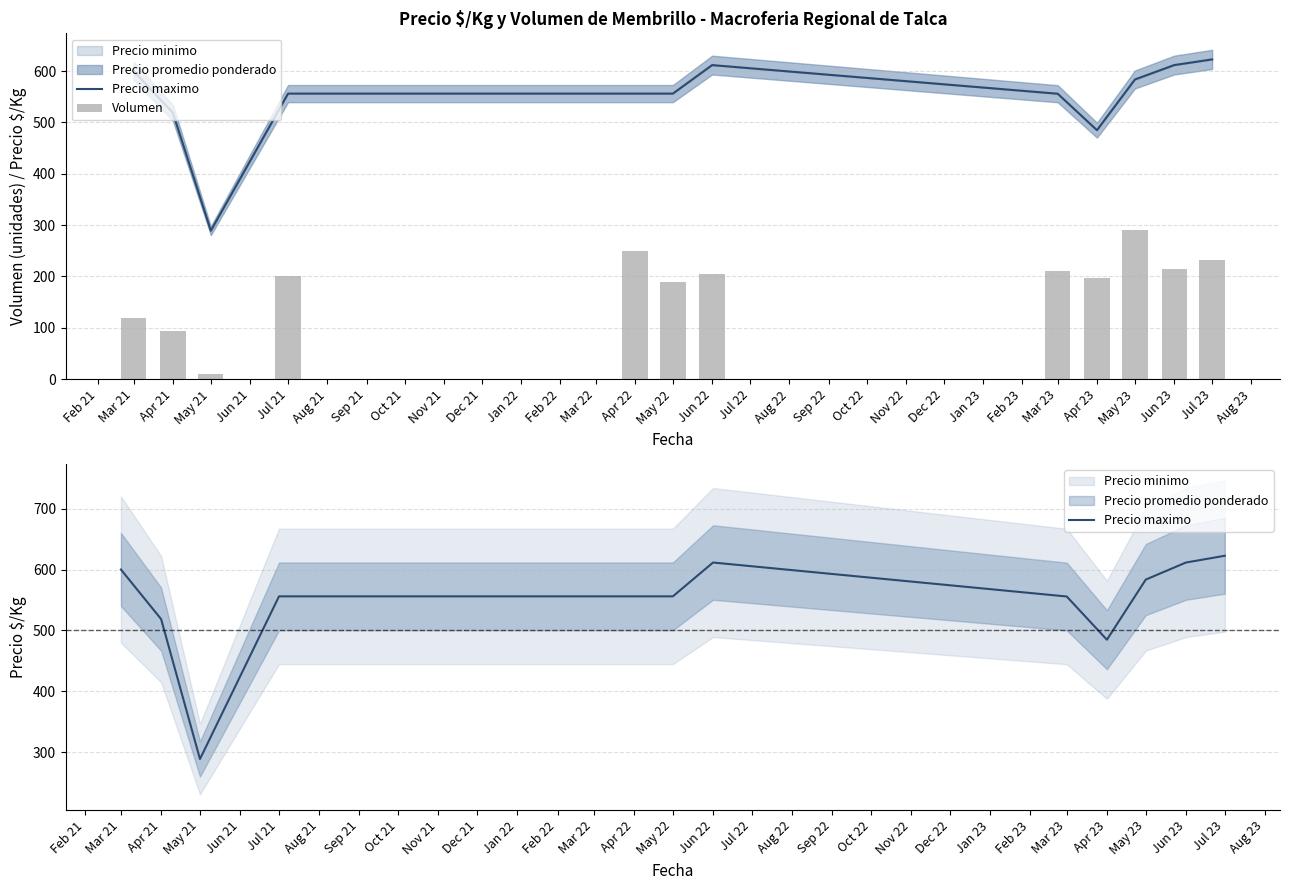

True or false: Precio maximo has a value of 189.5 at Jul 21.

False